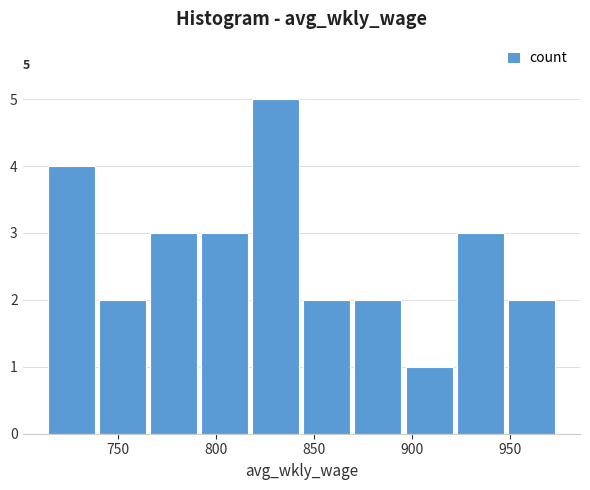

Which range on the x-axis has the tallest bar?

820 to 845